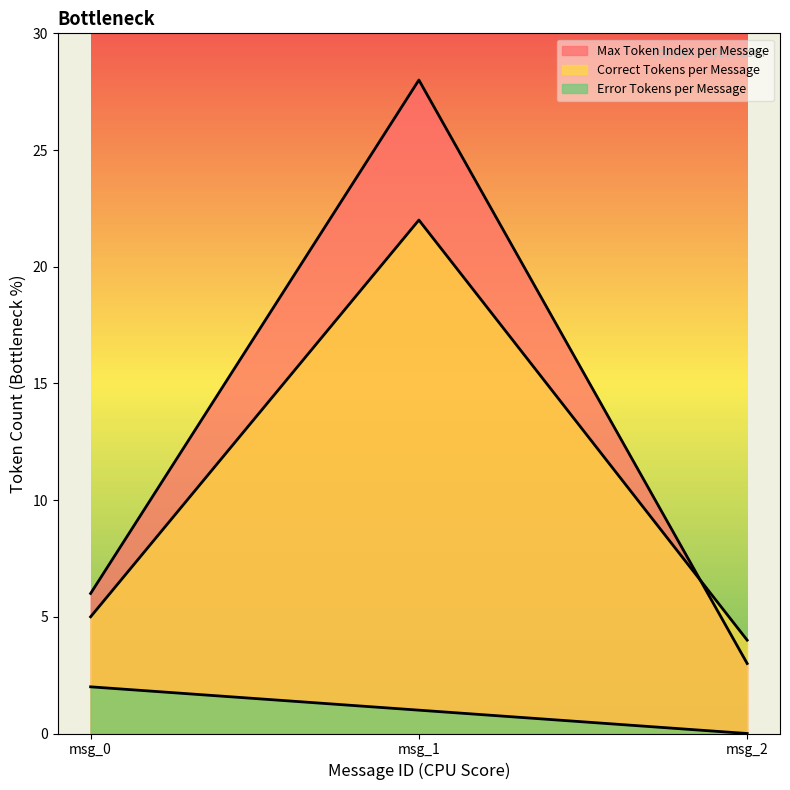

What is the maximum value shown in the chart?

28